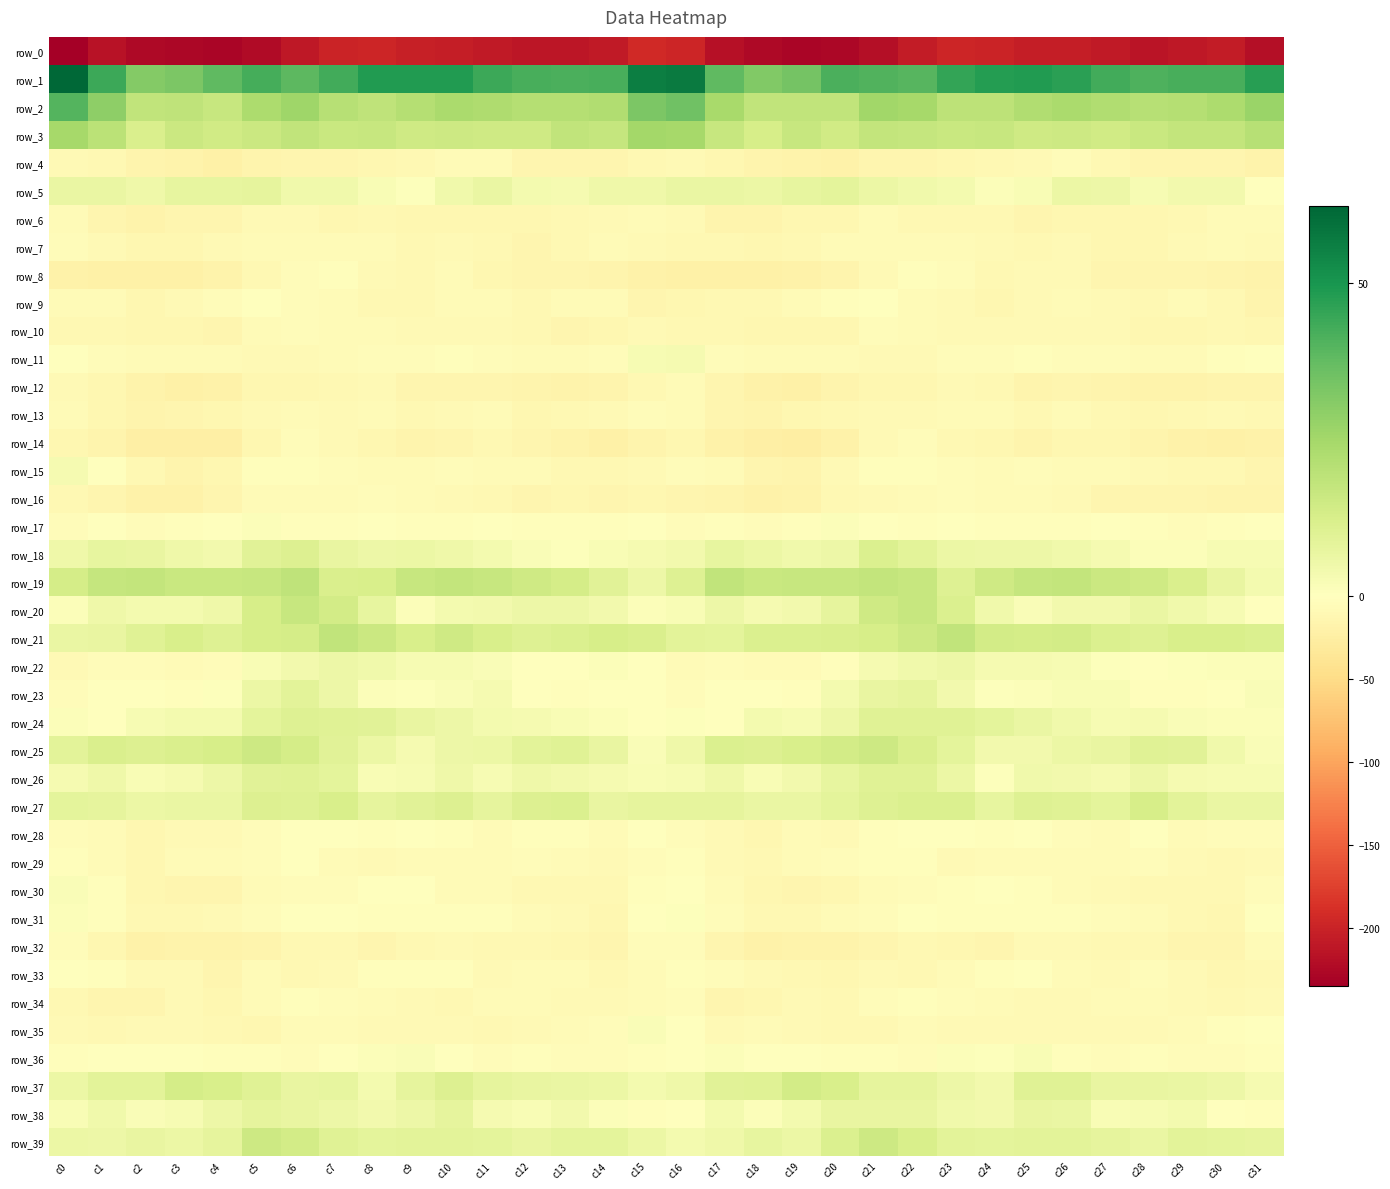

How many values in the row_7 series are below -8?

20